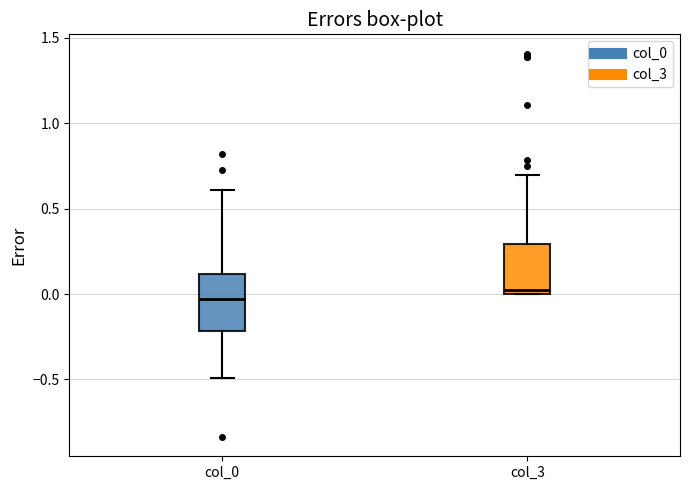

Where is the lower edge of the box for col_3 on the y-axis? The values are not printed on the chart, so give them approximately, as read against the axis.

0.00